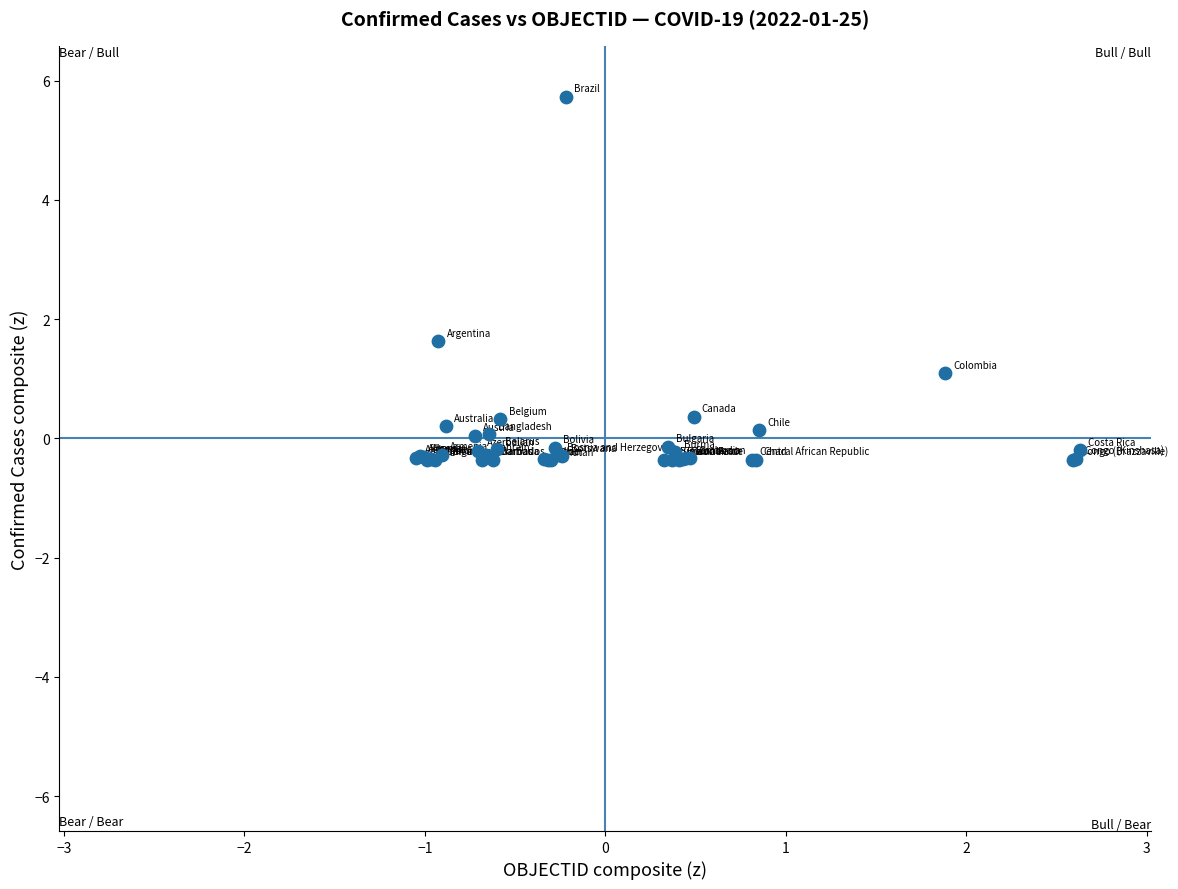

What Y value in the scatter plot is closest to 2?

1.6